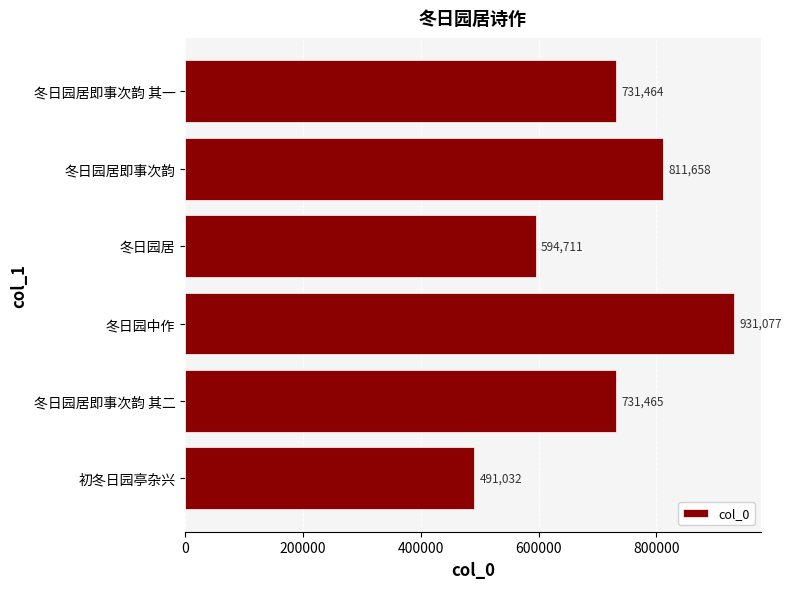

List the labels in order of value, smallest first.

初冬日园亭杂兴, 冬日园居, 冬日园居即事次韵 其一, 冬日园居即事次韵 其二, 冬日园居即事次韵, 冬日园中作